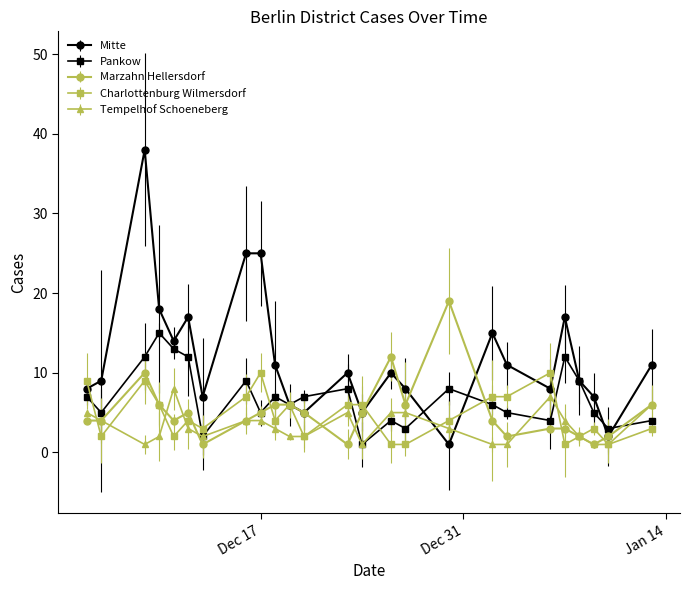

What are all the series names shown in the legend?

Mitte, Pankow, Marzahn Hellersdorf, Charlottenburg Wilmersdorf, Tempelhof Schoeneberg